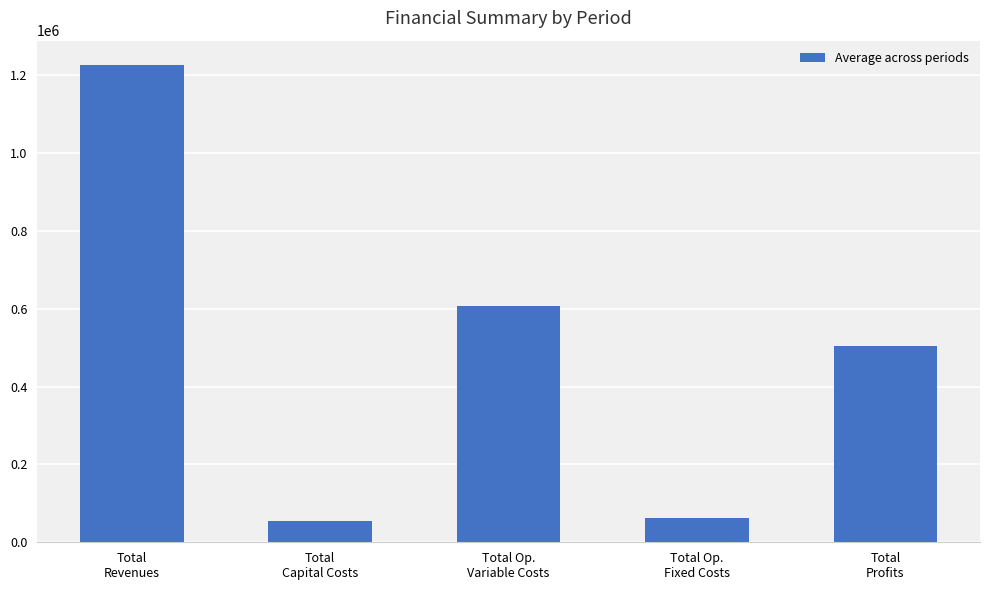

What is the difference between the maximum and minimum values?

1173129.9